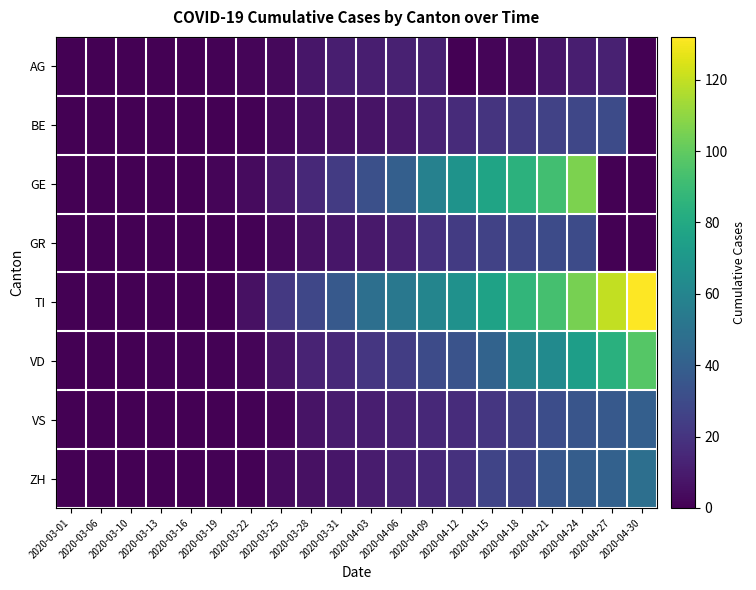

Which series has the largest range (max minus min)?

TI